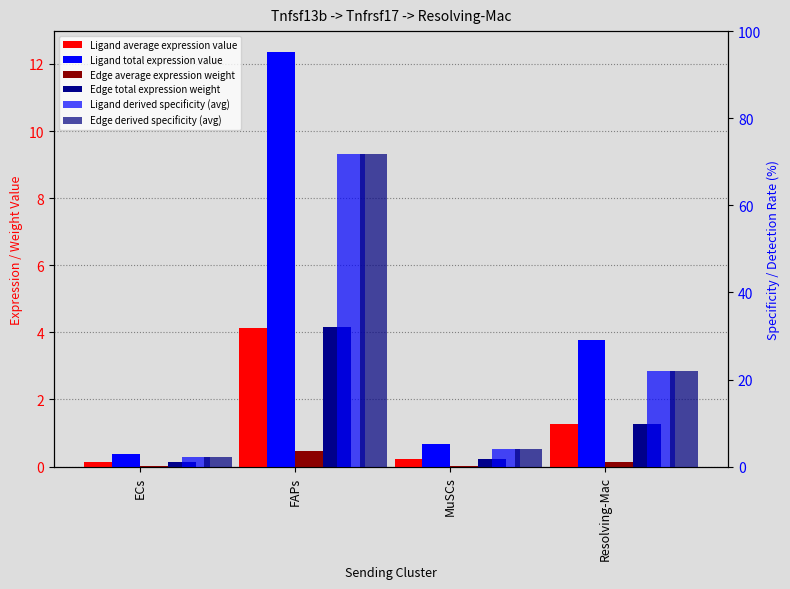

Does the chart contain stacked bars?

No